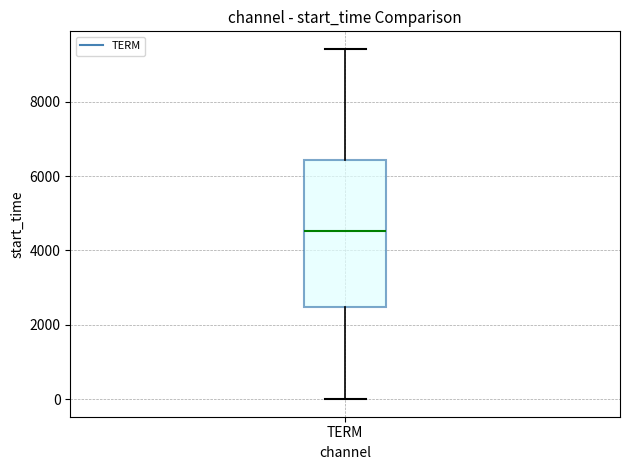

Transcribe this box plot: give where the median line is, the range the box spans, and where the two whiskers end, as read against the y-axis. The values are not printed on the chart, so give them approximately, as read against the axis.

median 4600, box 2400 to 6400, whiskers 0 to 9400